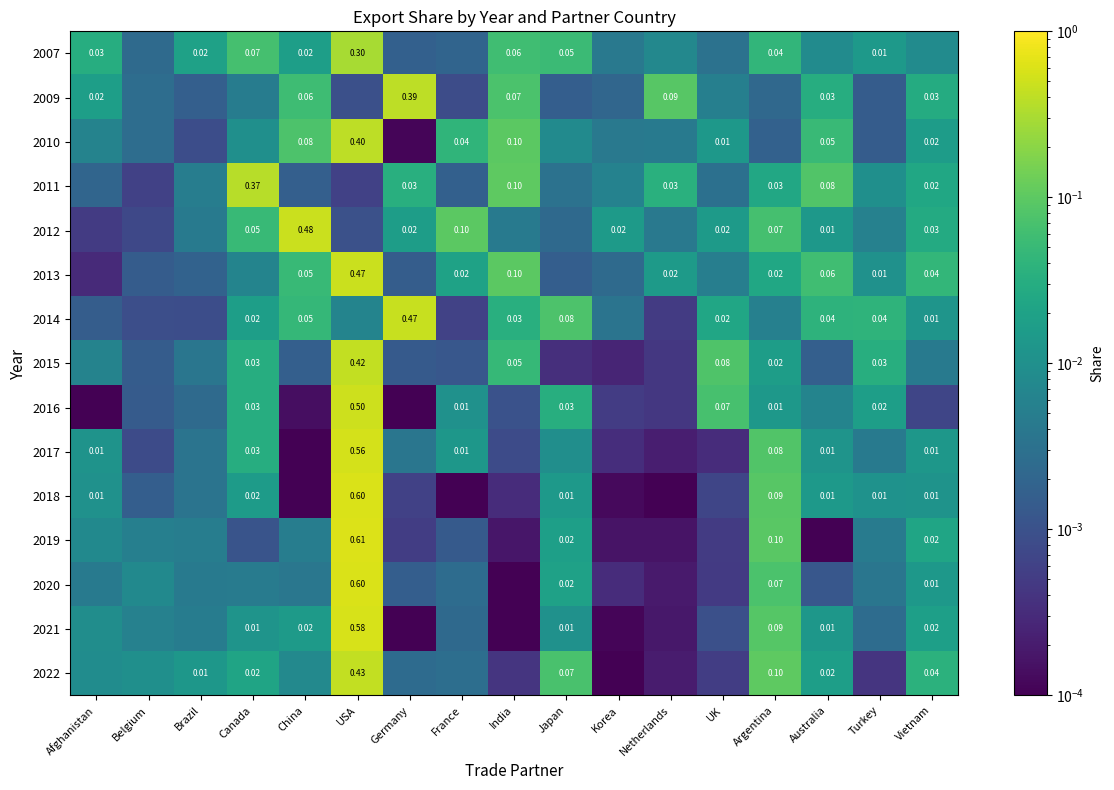

Is the value of 2022 at Australia greater than the value of 2011 at India?

No